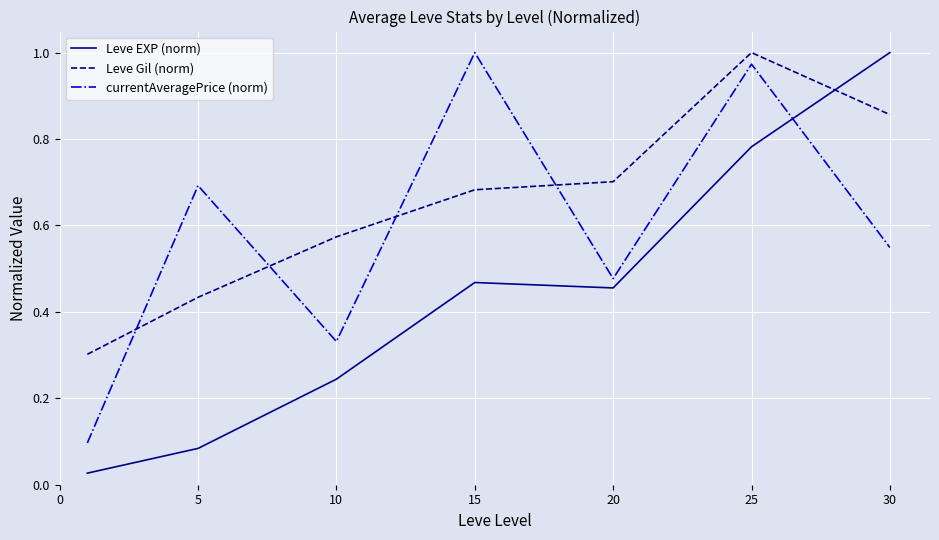

After their last crossing, which series has the higher values: Leve EXP (norm) or currentAveragePrice (norm)?

Leve EXP (norm)